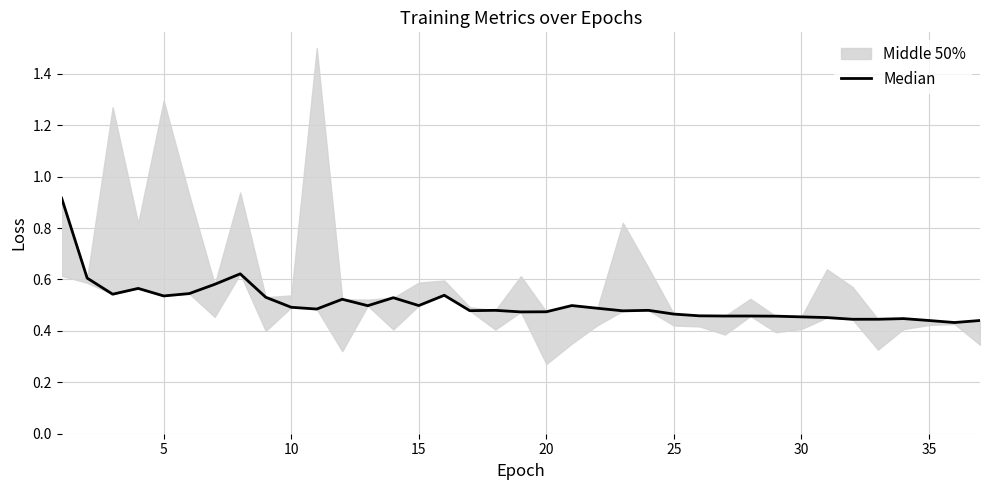

True or false: the data has more than 1 interior local peaks.

True